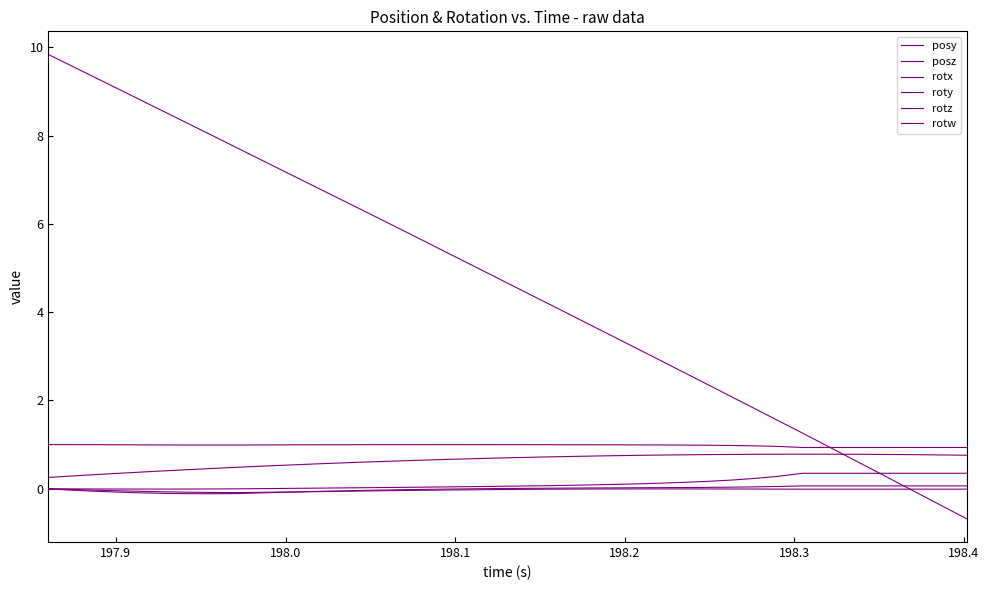

How many series are shown in this chart?

6